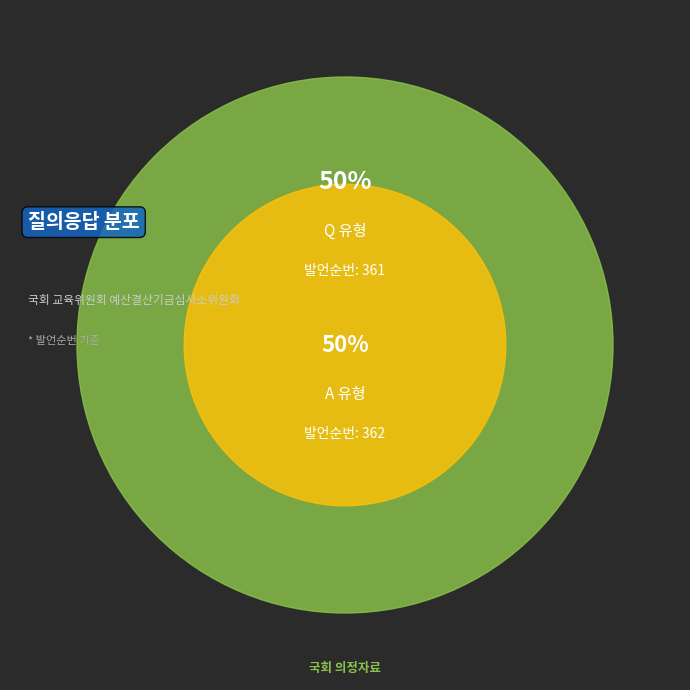

What is the ratio of the value at A to the value at Q?

1.0